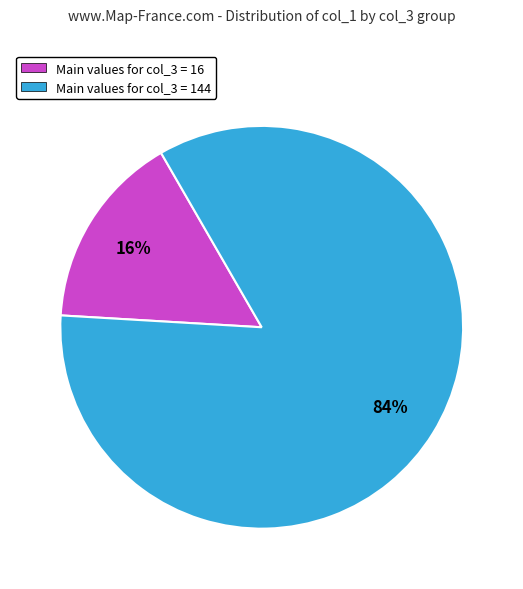

To the nearest percent, what is the combined percentage of Main values for col_3 = 16 and Main values for col_3 = 144?

100%